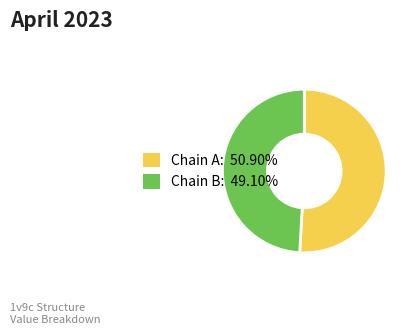

How many slices are in this pie chart?

2